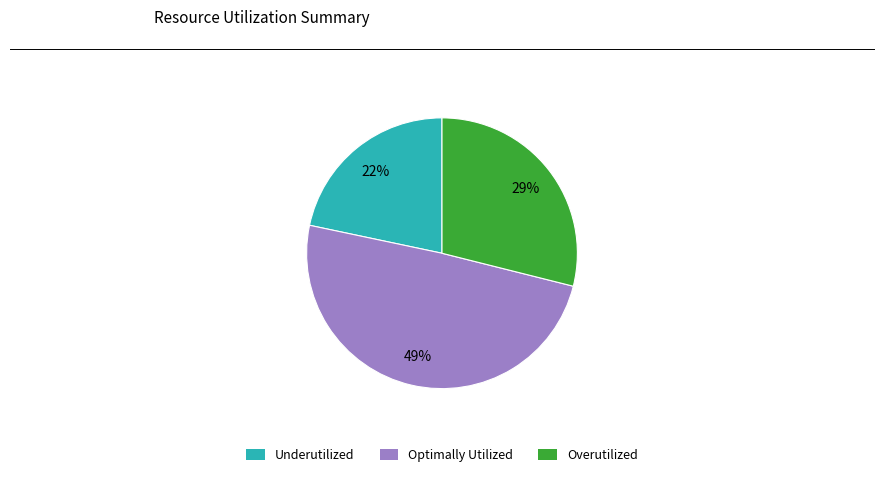

Is there a majority slice in this chart?

No